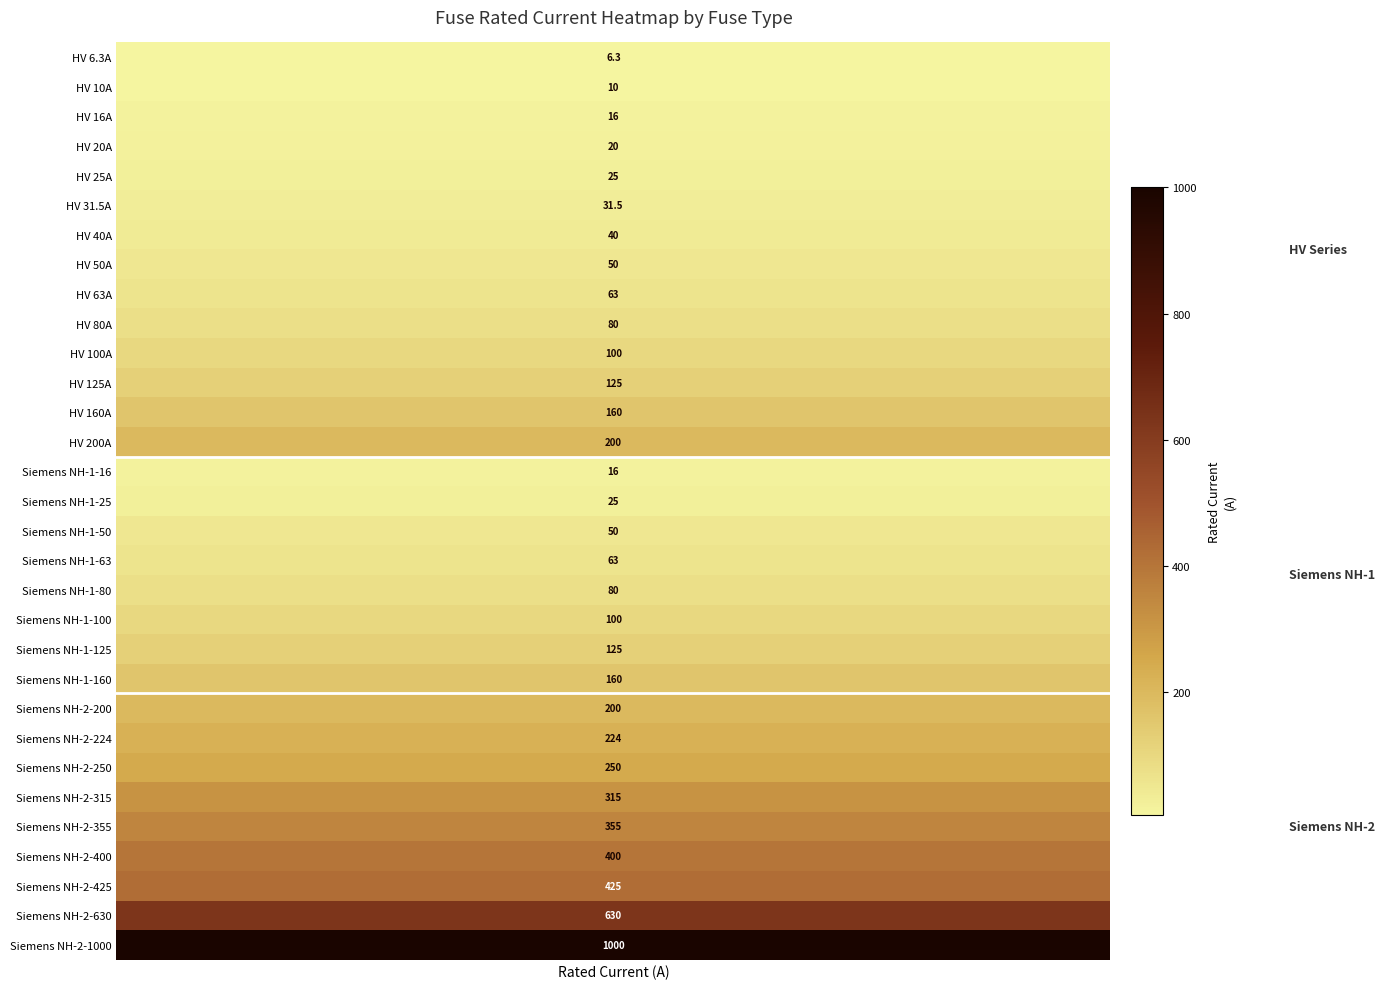

Which category has the lowest value across all series?

HV 6.3A